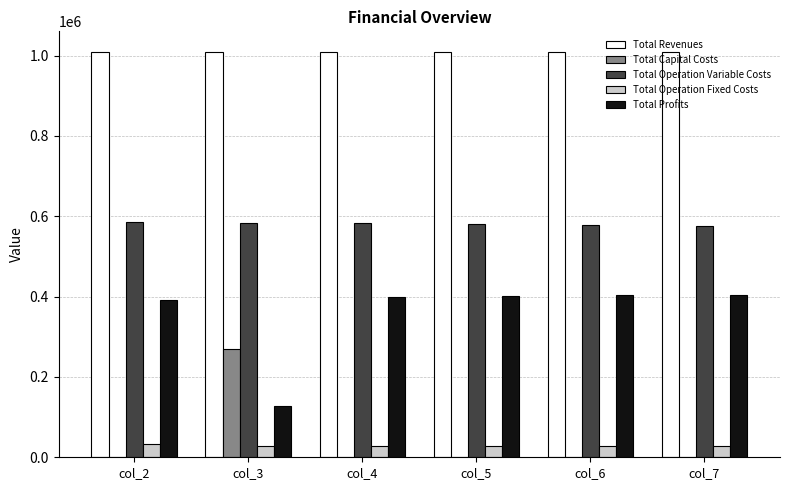

What is the total value across all series at col_2?

2019472.4